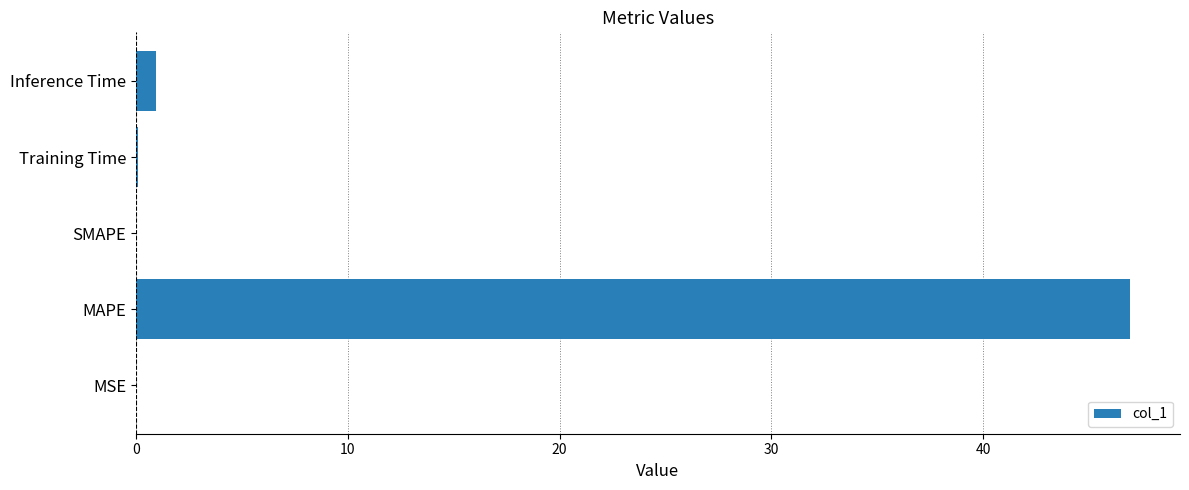

How many distinct data groups are displayed?

1